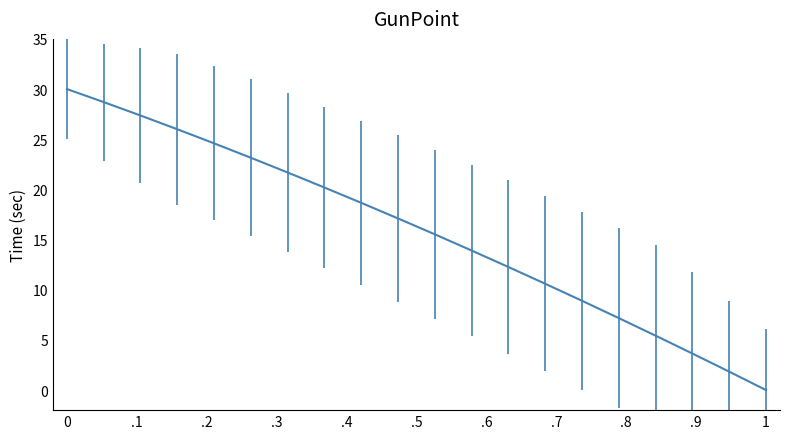

What is the sum of all values?

316.7